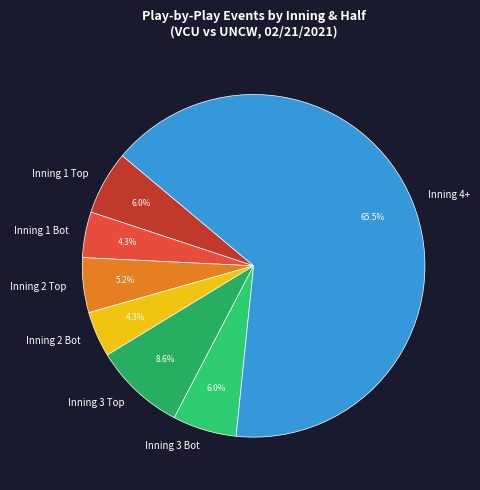

Which slice is the largest?

Inning 4+